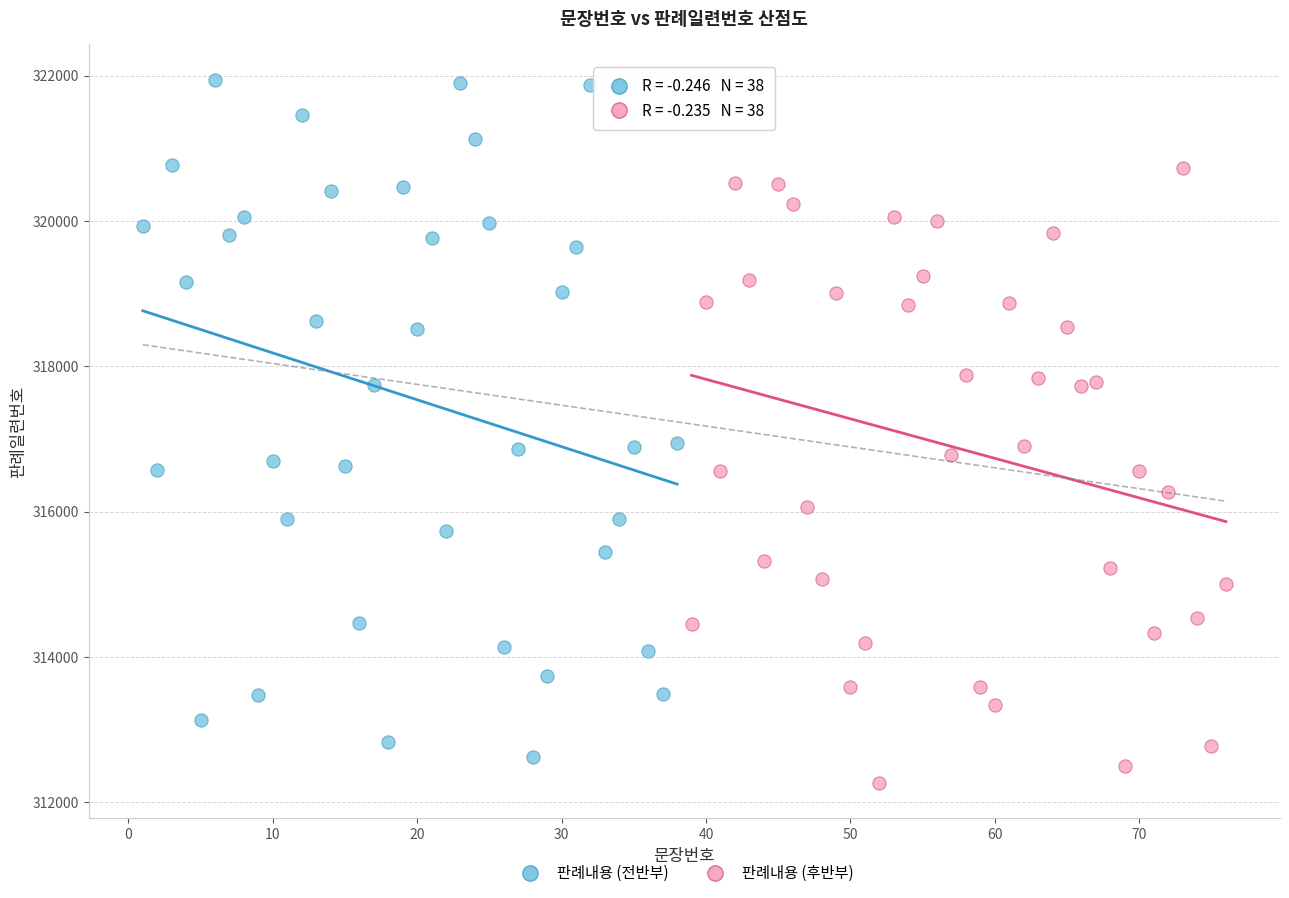

Which series has the widest spread of Y values?

판례내용 (전반부)